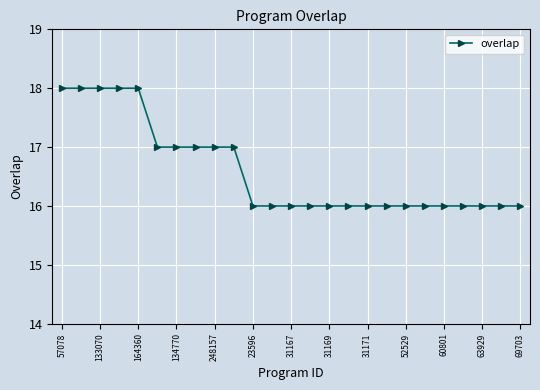

What is the greatest value displayed?

18